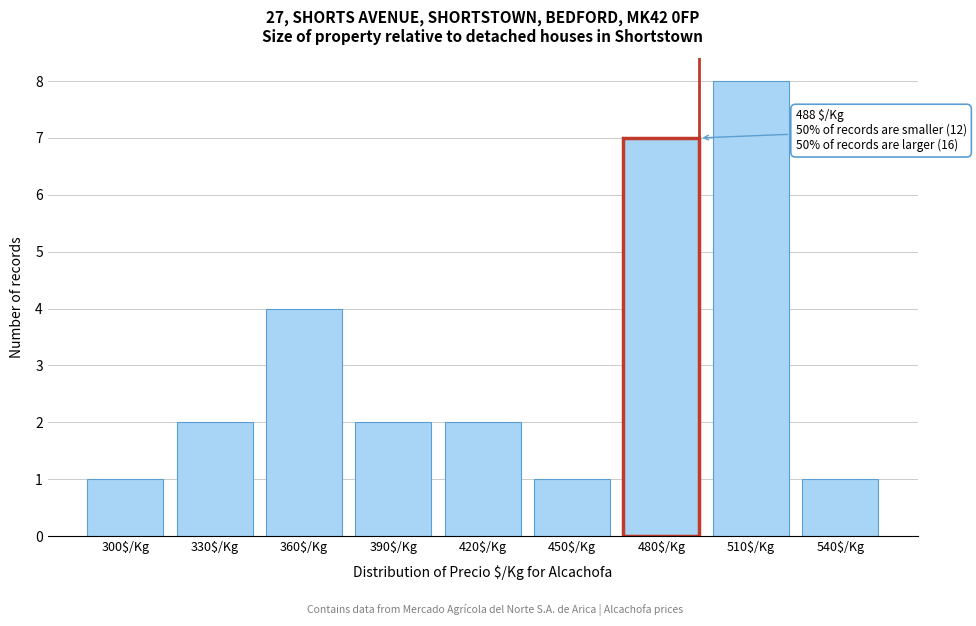

Reading left to right, what are all the values shown in this chart?

1	2	4	2	2	1	7	8	1